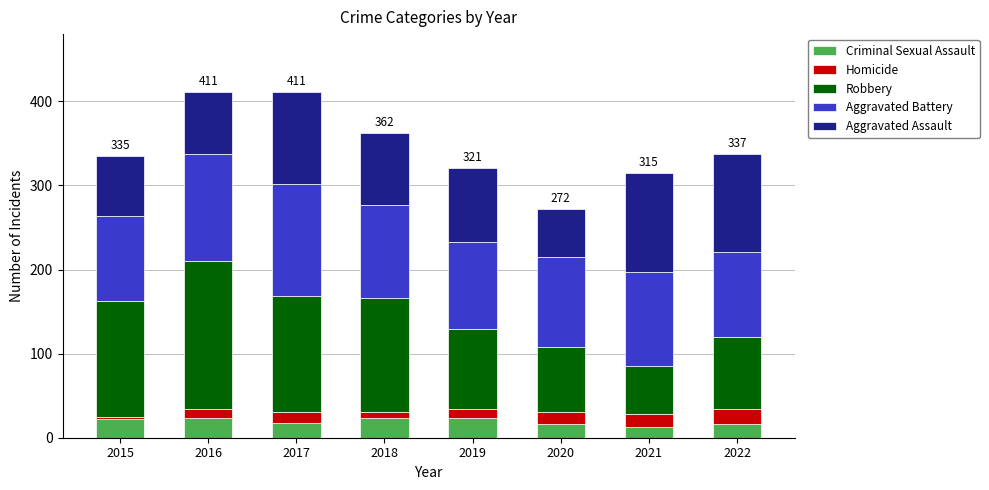

What is the minimum value for Criminal Sexual Assault?

13